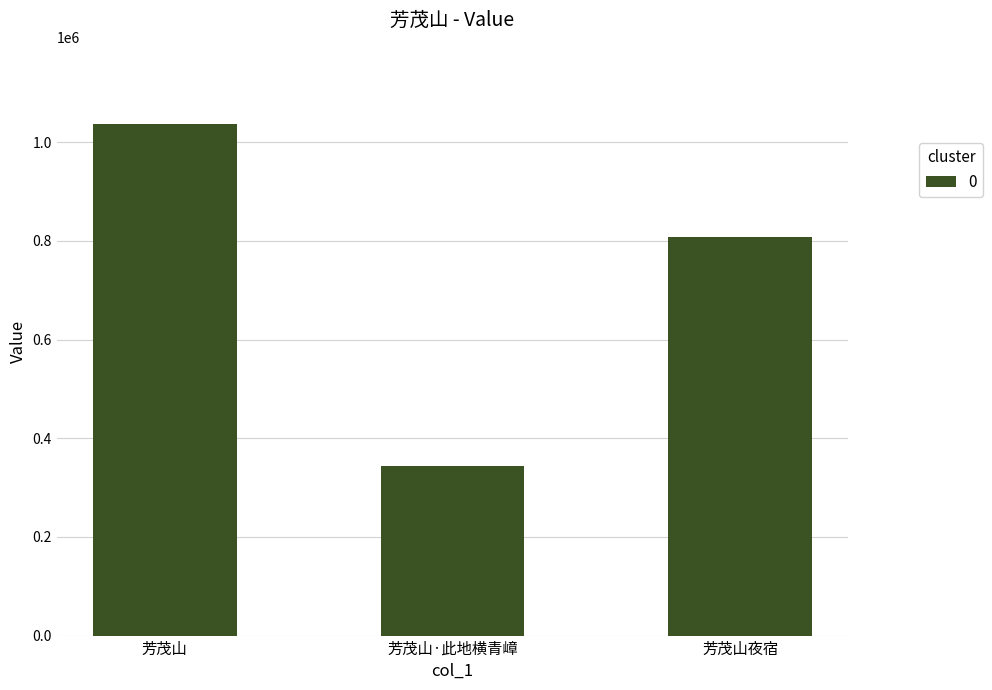

Rank the categories by value from lowest to highest.

芳茂山·此地横青嶂, 芳茂山夜宿, 芳茂山